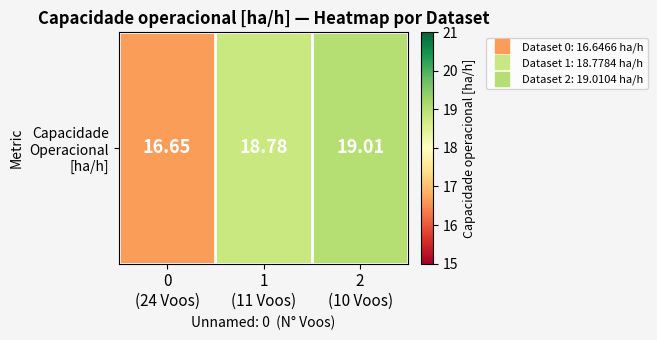

Is it true that the value at 2
(10 Voos) is 19.0?

True